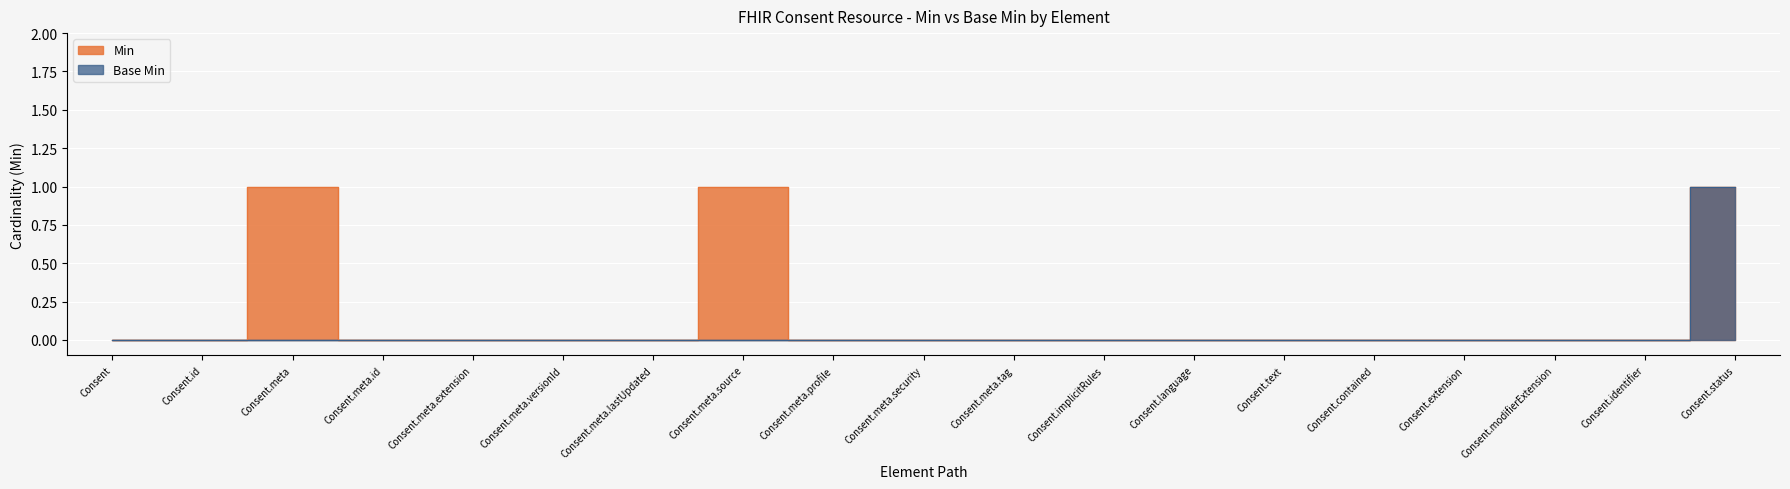

Count the number of data series in this chart.

2